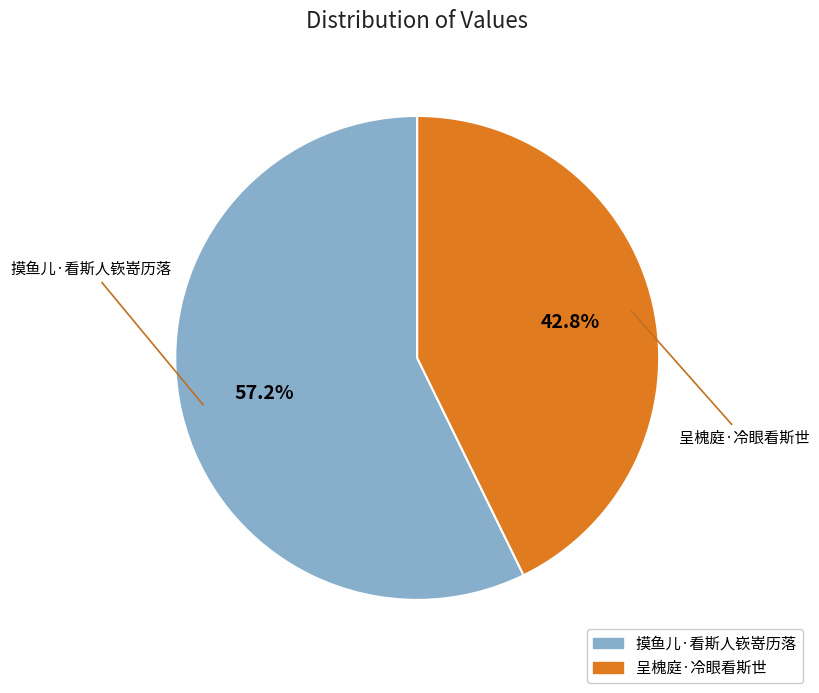

How many slices are in this pie chart?

2